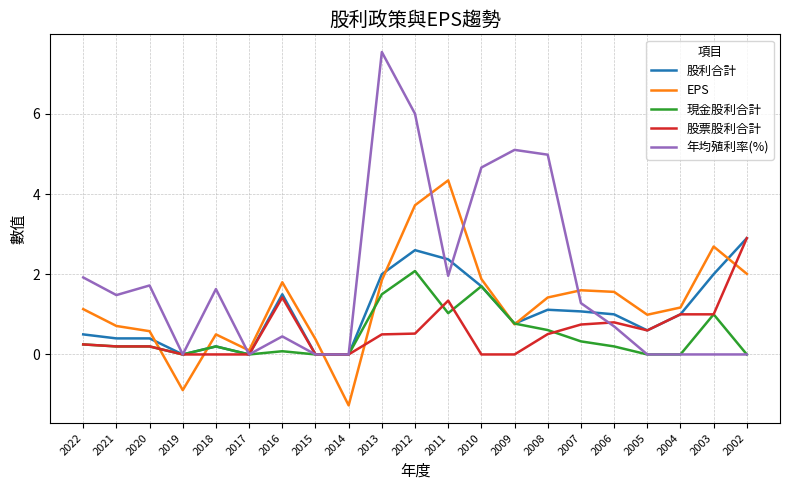

Which label corresponds to the largest value in the chart?

2013